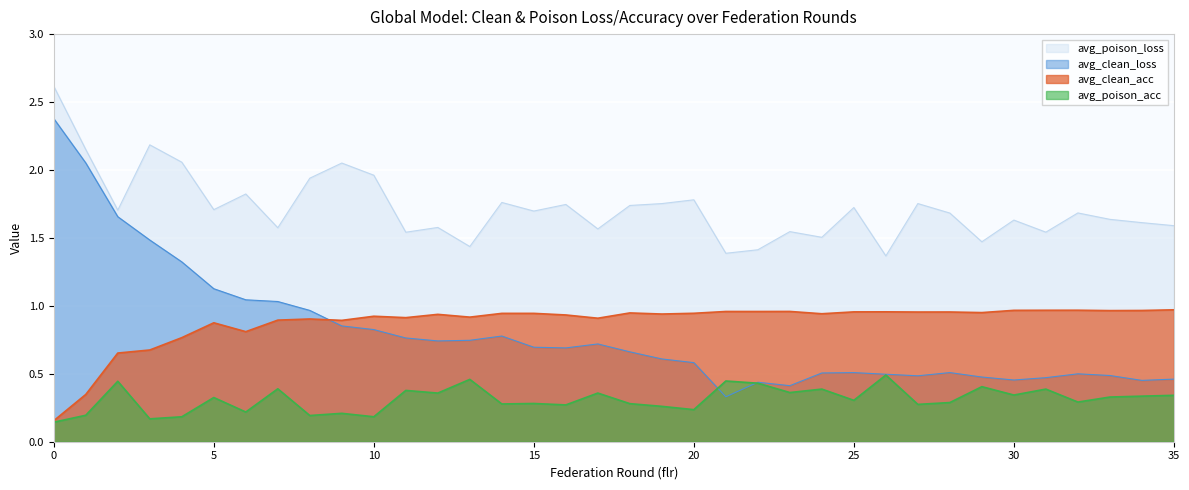

What is the greatest value displayed?

2.6